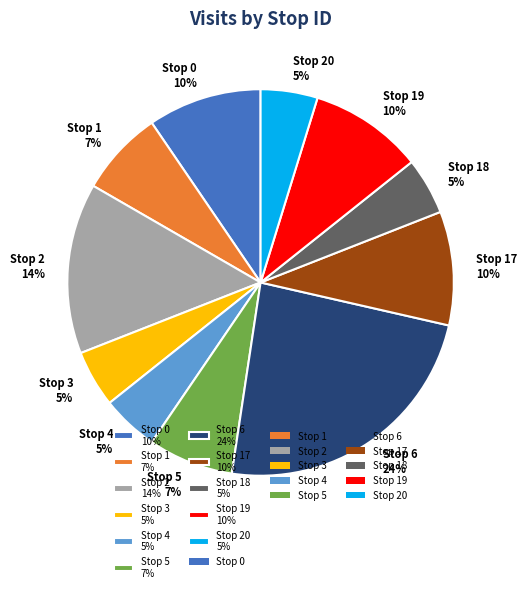

To the nearest percent, what is the average slice percentage?

9%